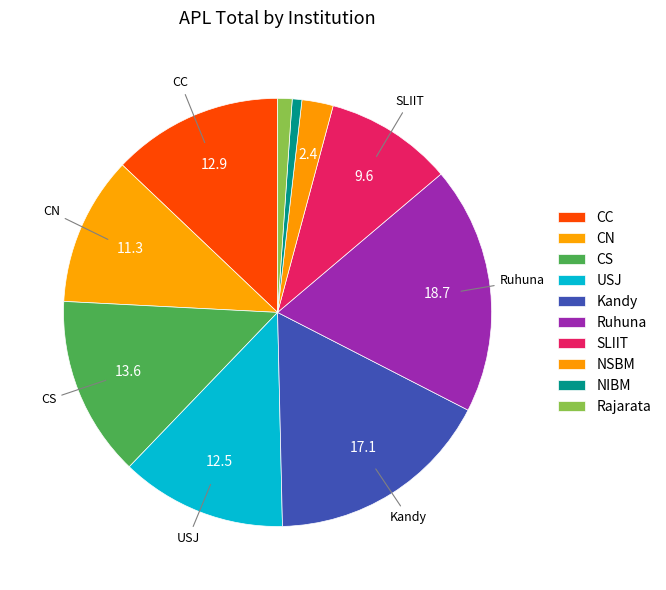

What portion of the pie excludes Rajarata?

98.9%